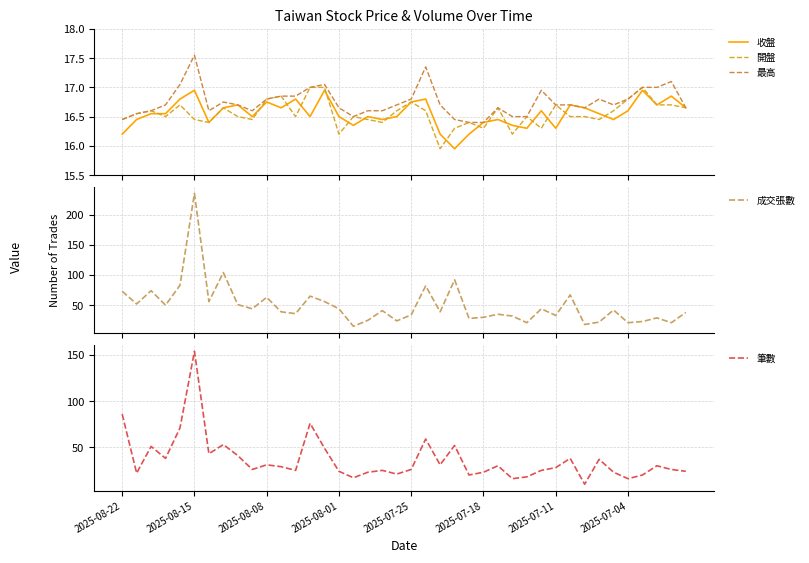

What is the minimum value for 筆數?

10